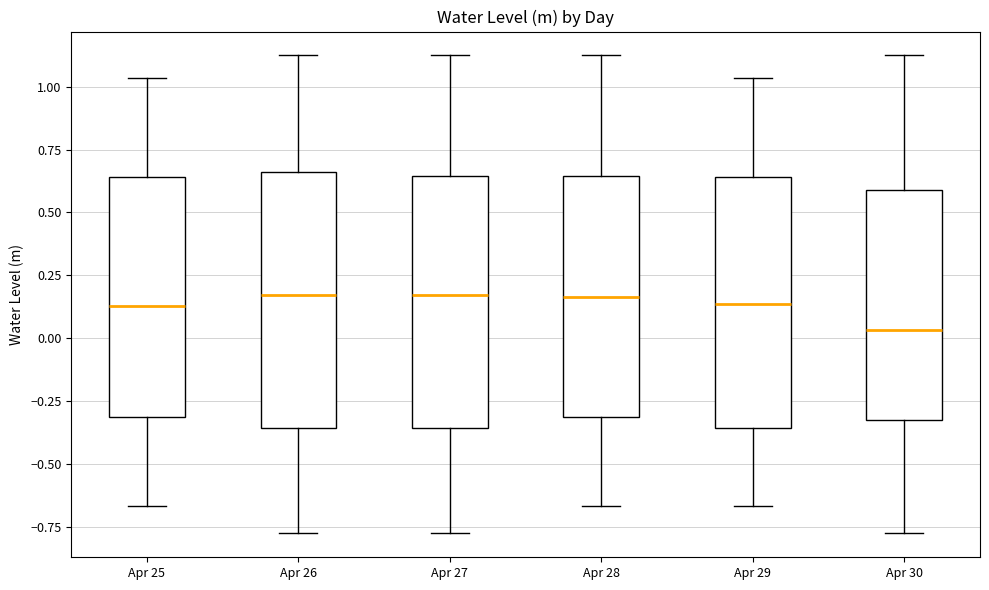

Reading left to right, transcribe this box plot: for each box, give where its median line is, the range the box spans, and where its two whiskers end, as read against the y-axis. The values are not printed on the chart, so give them approximately, as read against the axis.

Apr 25: median 0.15, box -0.30 to 0.65, whiskers -0.65 to 1.05
Apr 26: median 0.15, box -0.35 to 0.65, whiskers -0.80 to 1.10
Apr 27: median 0.15, box -0.35 to 0.65, whiskers -0.80 to 1.10
Apr 28: median 0.15, box -0.30 to 0.65, whiskers -0.65 to 1.10
Apr 29: median 0.15, box -0.35 to 0.65, whiskers -0.65 to 1.05
Apr 30: median 0.05, box -0.35 to 0.60, whiskers -0.80 to 1.10